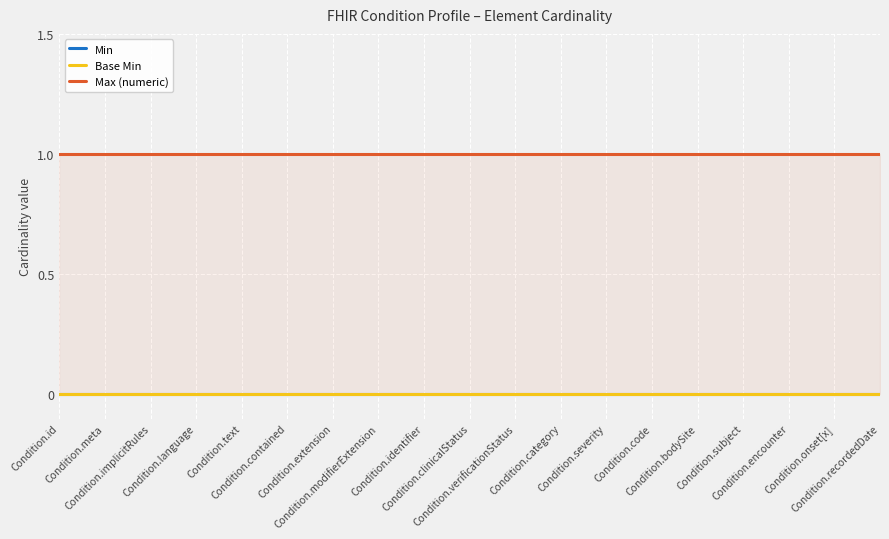

What is the sum of the Max (numeric) values at Condition.extension and Condition.language?

2